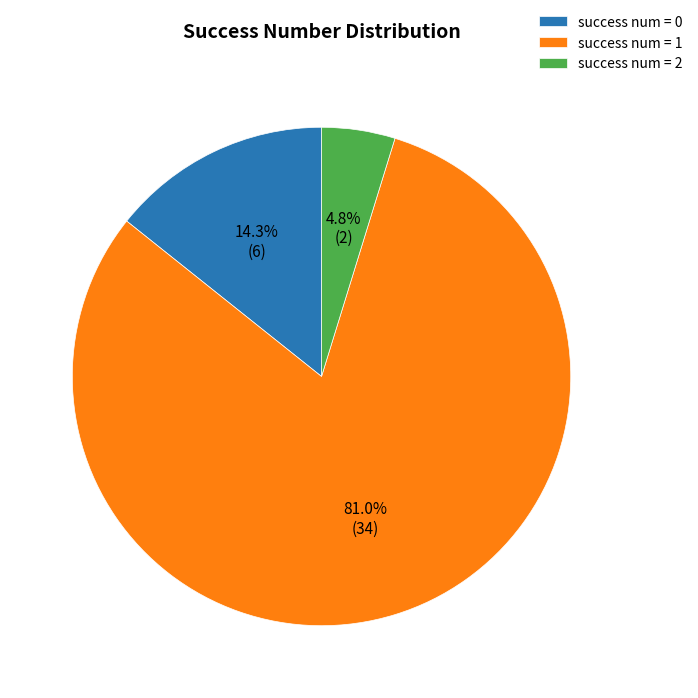

To the nearest percent, what is the difference between the success num = 0 and success num = 1 slice percentages?

67%